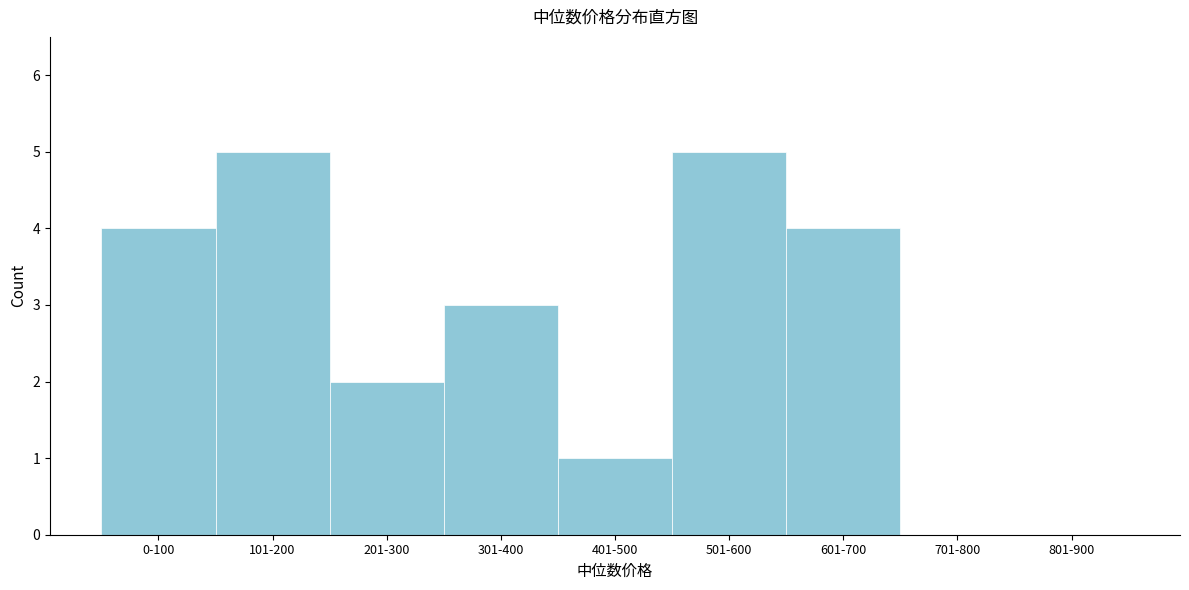

Reading left to right, extract all data points from this chart.

0-100=4	101-200=5	201-300=2	301-400=3	401-500=1	501-600=5	601-700=4	701-800=0	801-900=0